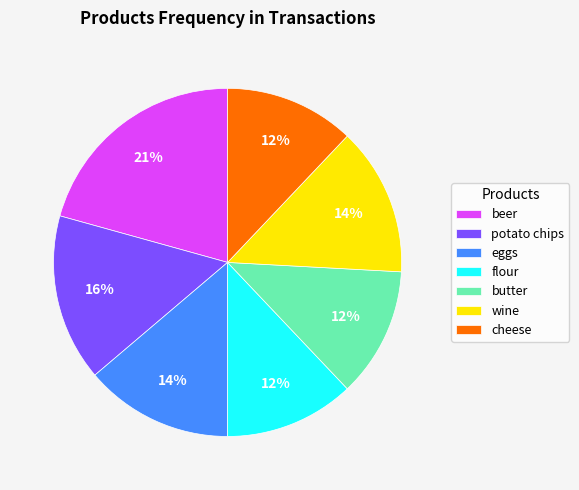

To the nearest percent, what is the combined percentage of cheese and butter?

24%